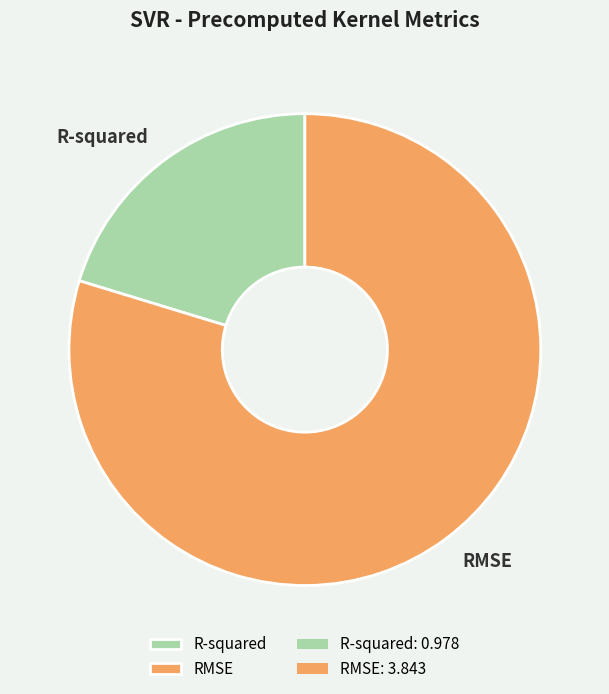

Does R-squared account for over 50% of the chart?

No